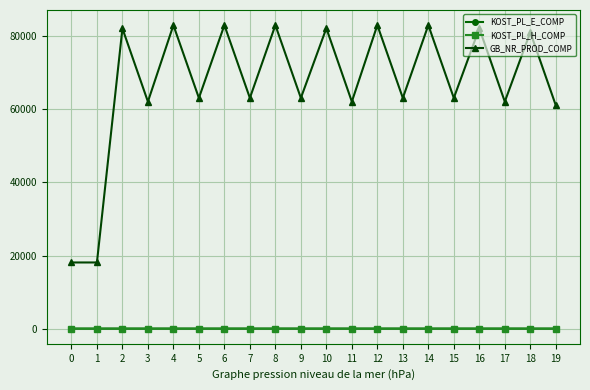

What are all the series names shown in the legend?

KOST_PL_E_COMP, KOST_PL_H_COMP, GB_NR_PROD_COMP